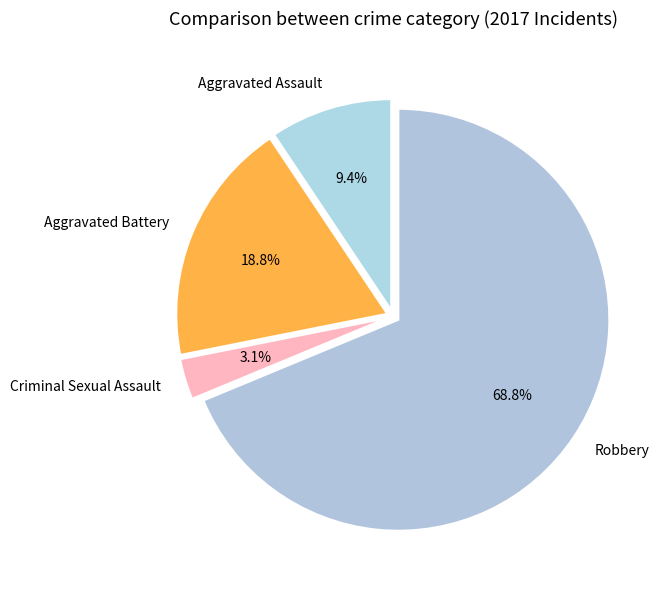

Combined, do Robbery and Criminal Sexual Assault account for over 50%?

Yes